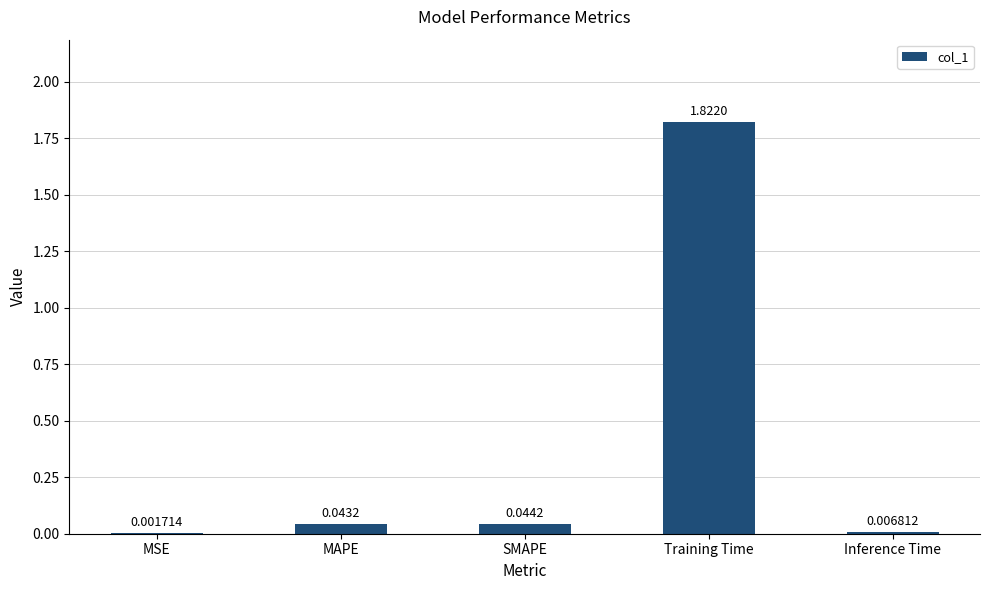

Where is the data nearest to the value 0?

MSE